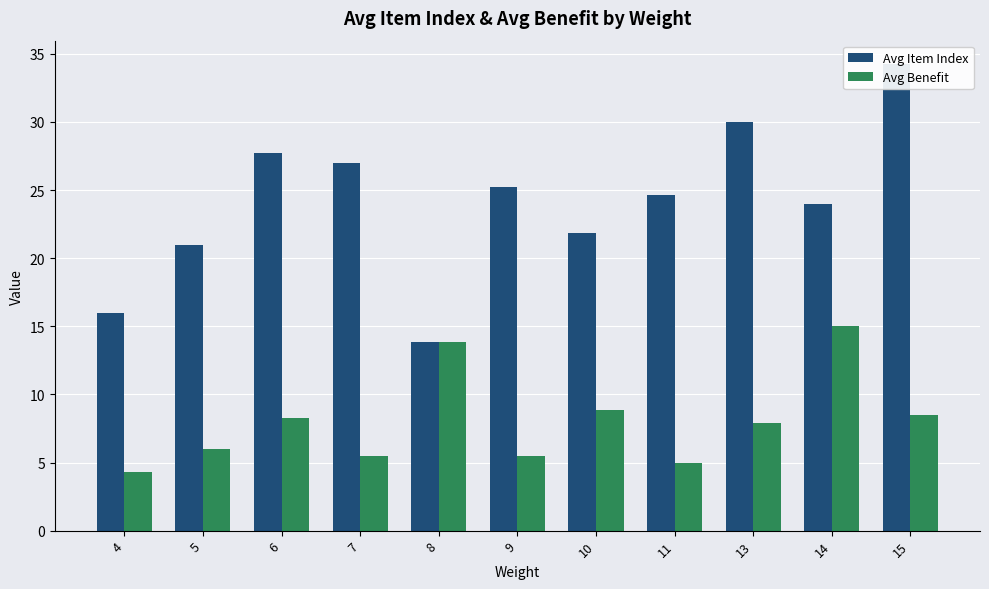

How many bars are there in each group?

2